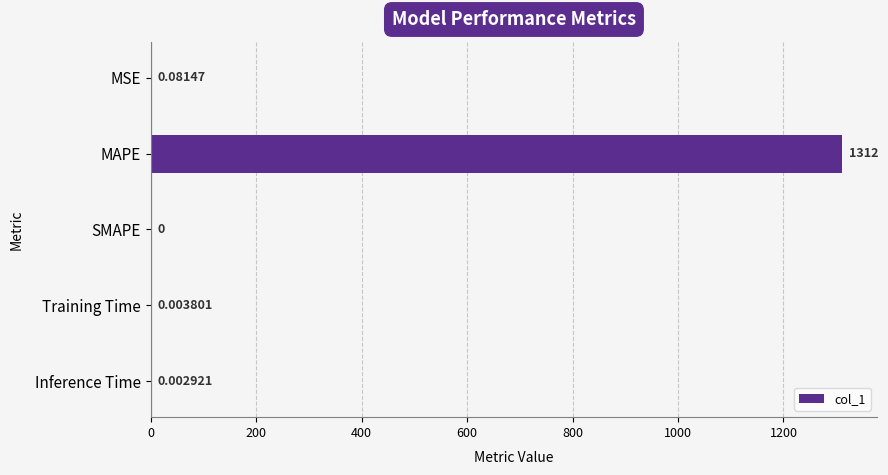

How many distinct data groups are displayed?

1